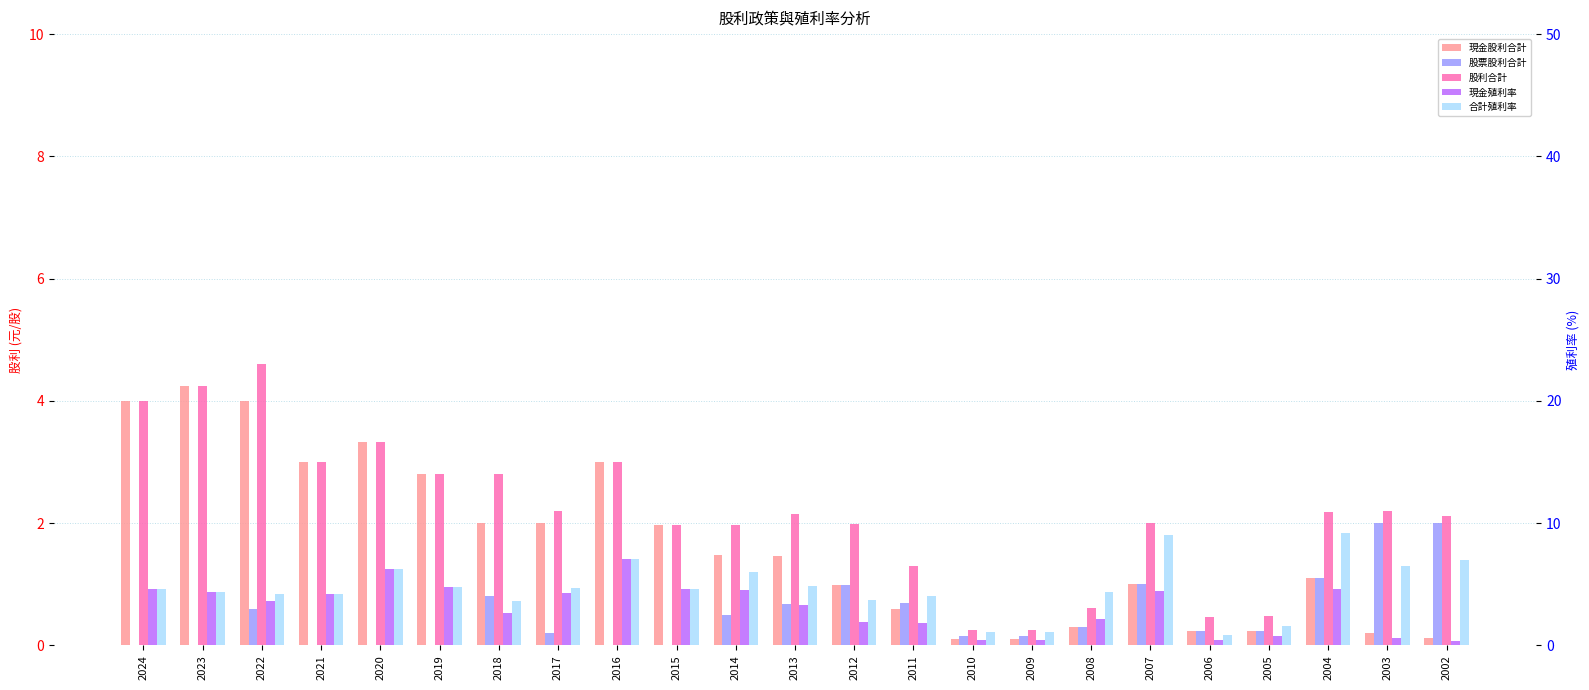

How many bars are there in each group?

5